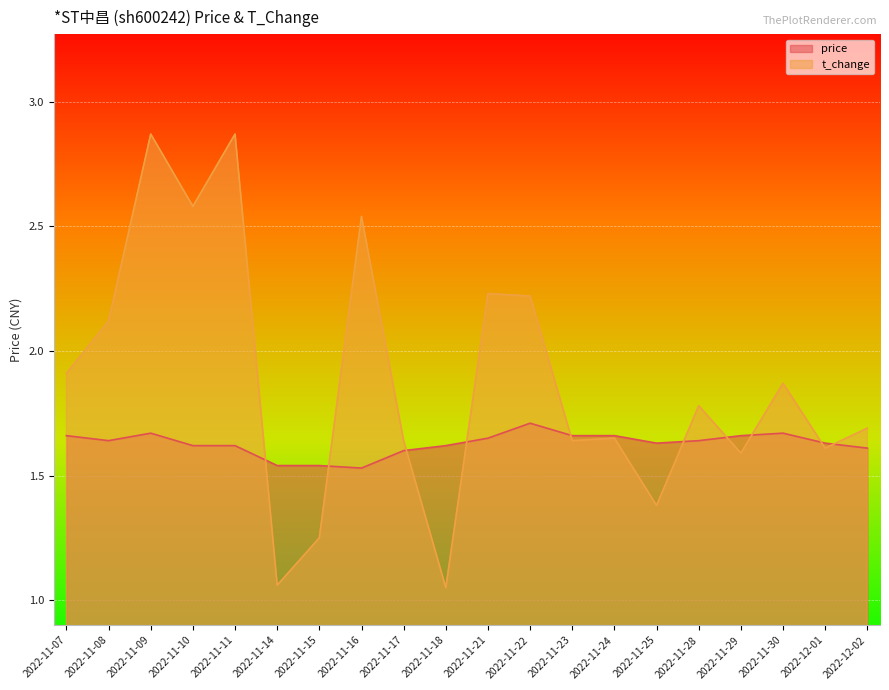

Is the value of price at 2022-11-17 greater than the value of t_change at 2022-11-15?

Yes